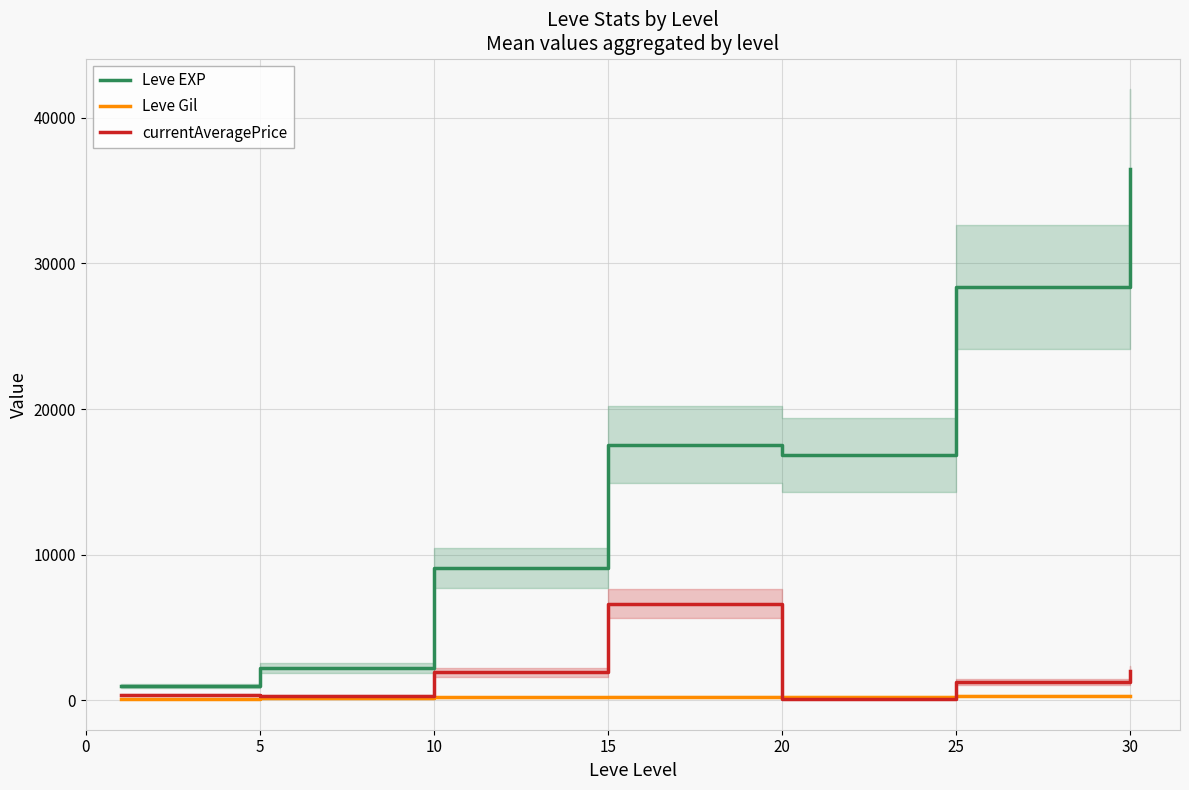

Which series has the largest total across all categories?

Leve EXP